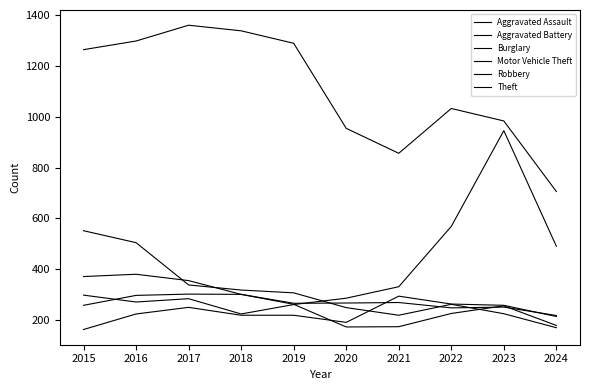

Does the chart have visible grid lines?

No